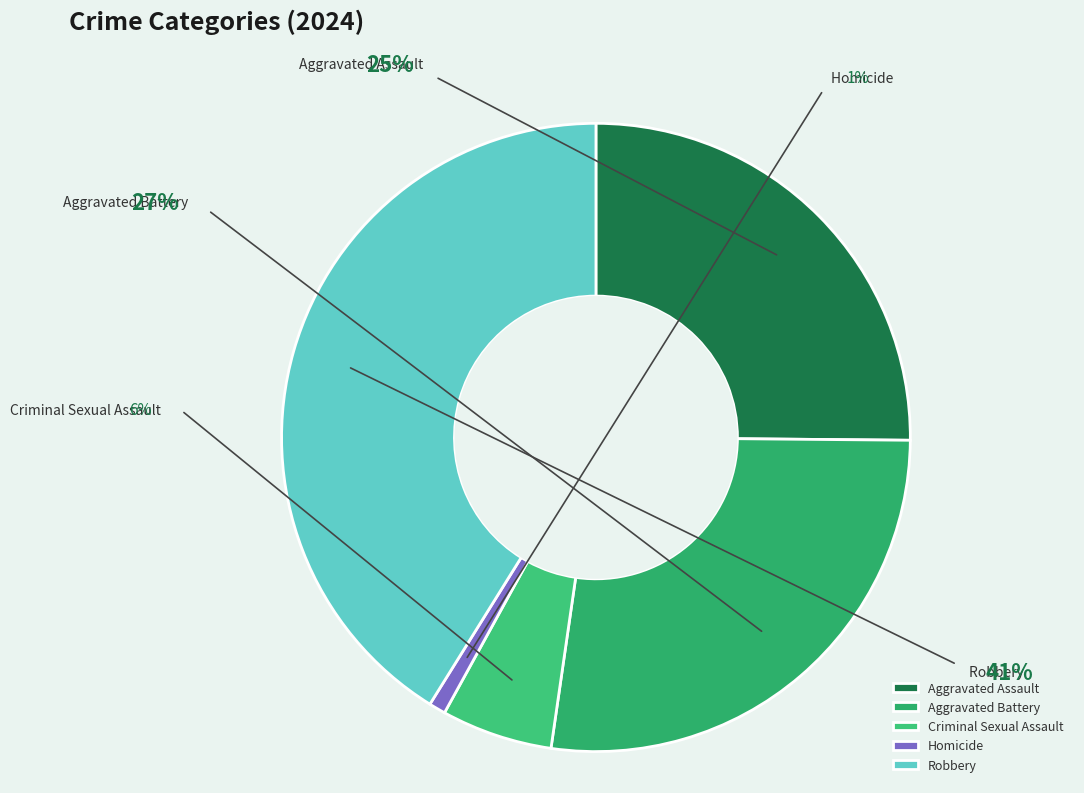

What percentage is the Criminal Sexual Assault slice, to the nearest percent?

6%